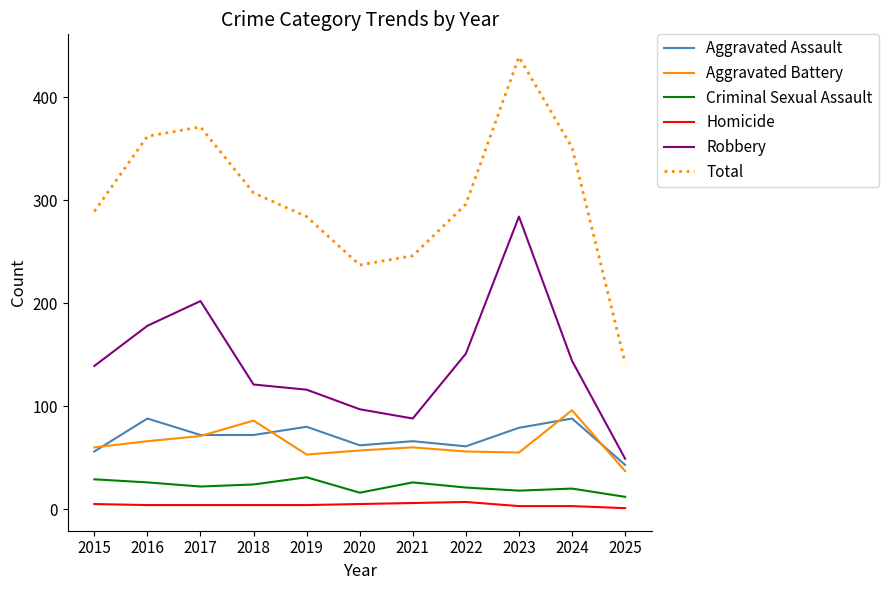

At which category is the sum across all series the highest?

2023